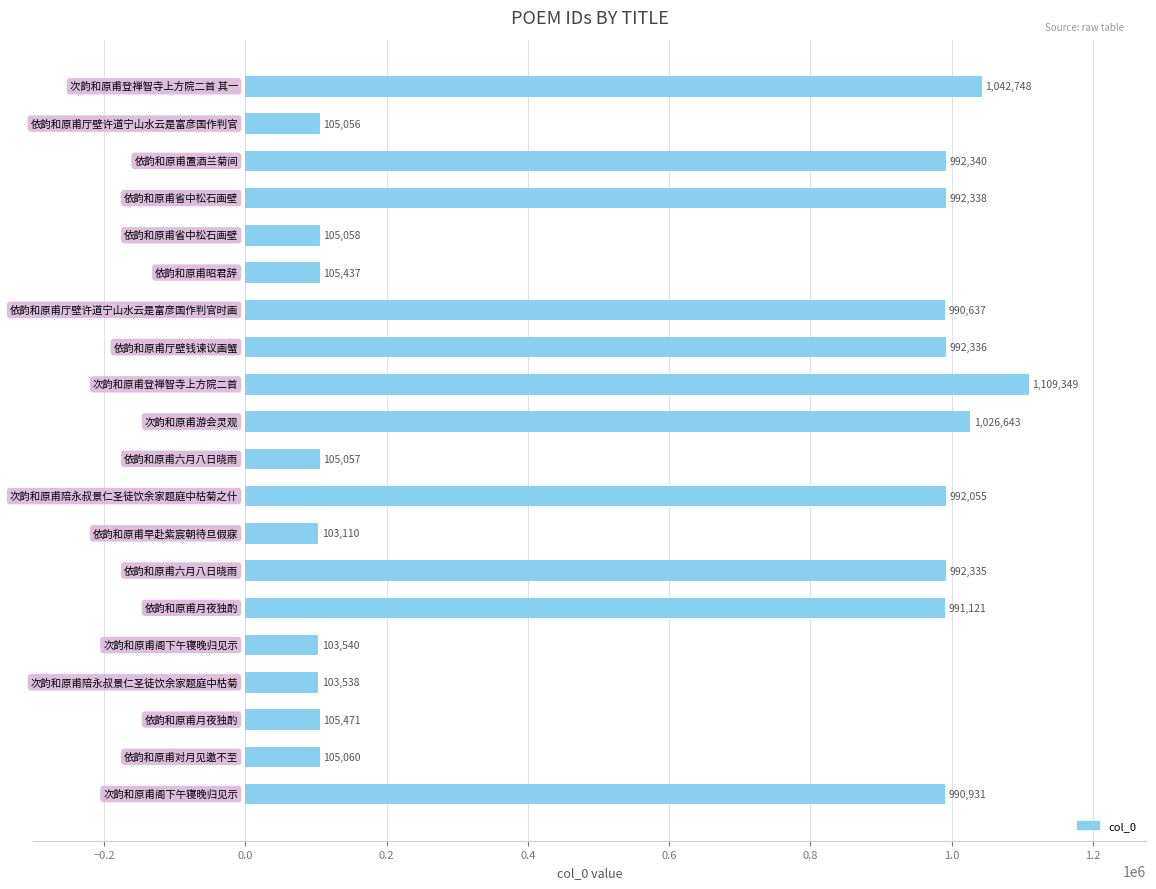

Reading top to bottom, extract all data points from this chart.

1042748	105056	992340	992338	105058	105437	990637	992336	1109349	1026643	105057	992055	103110	992335	991121	103540	103538	105471	105060	990931